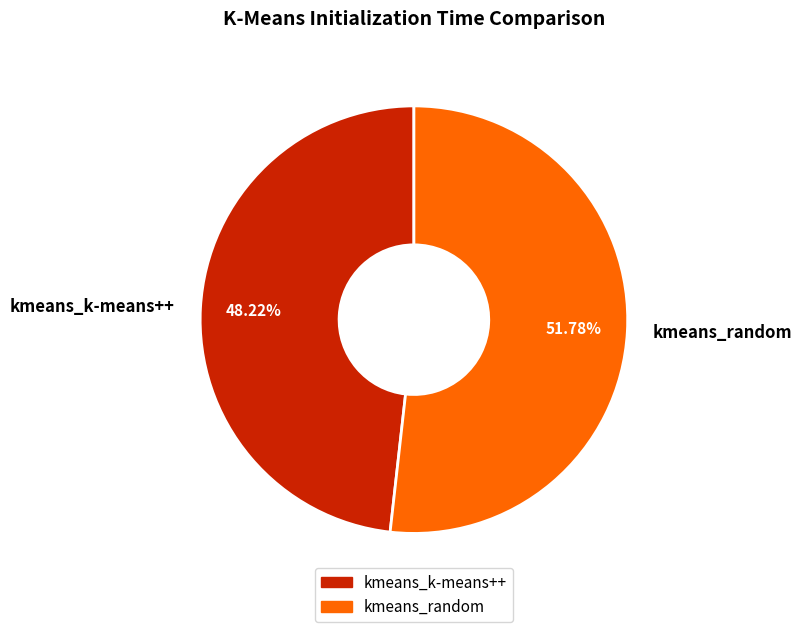

The kmeans_random slice represents 52% of the pie. True or false?

True